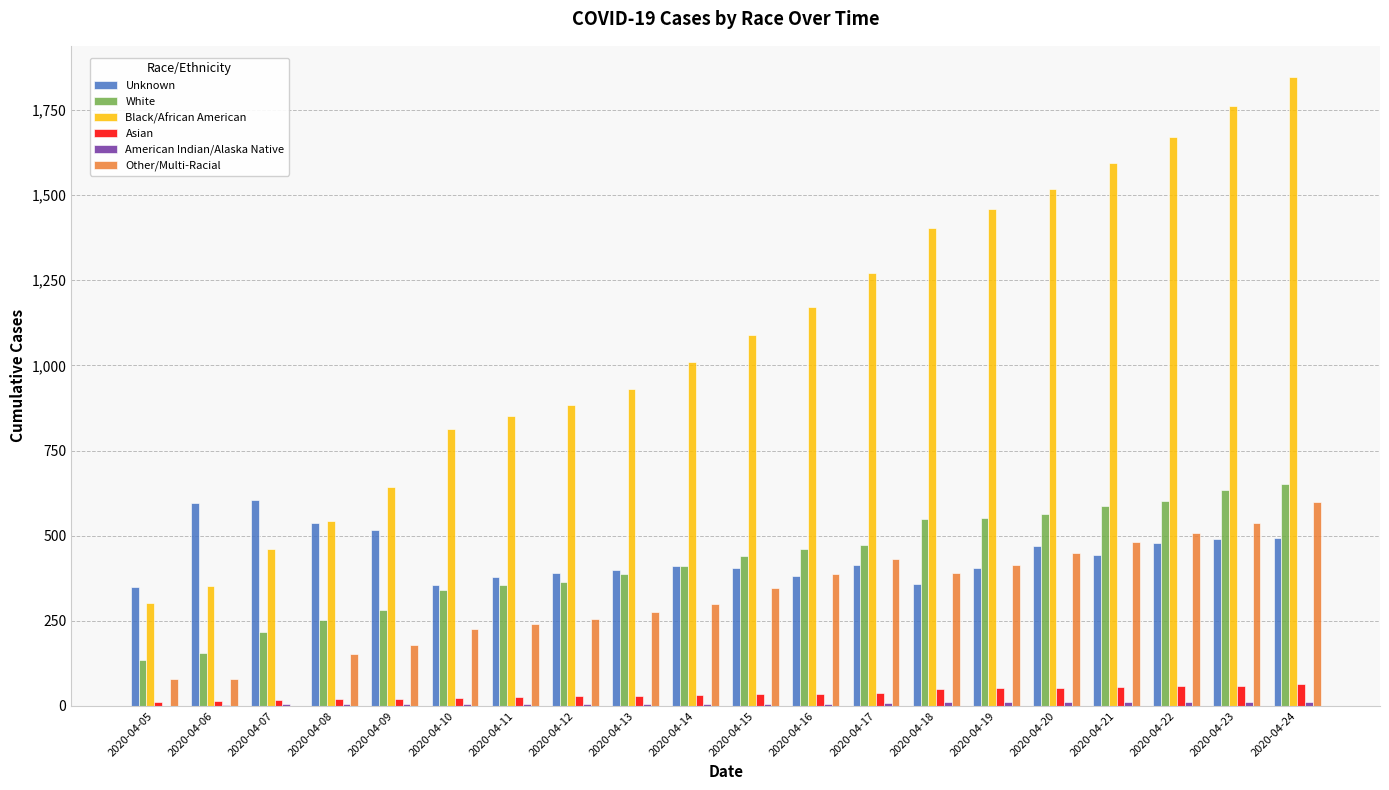

What is the sum of all Unknown values?

8876